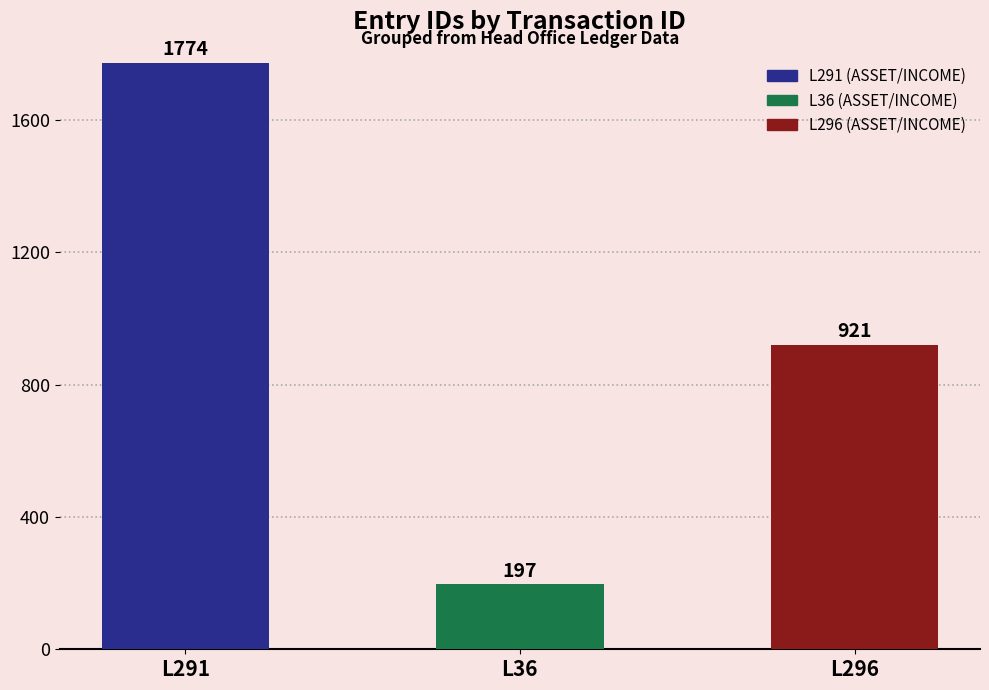

What is the approximate value at L36, to the nearest 10?

200